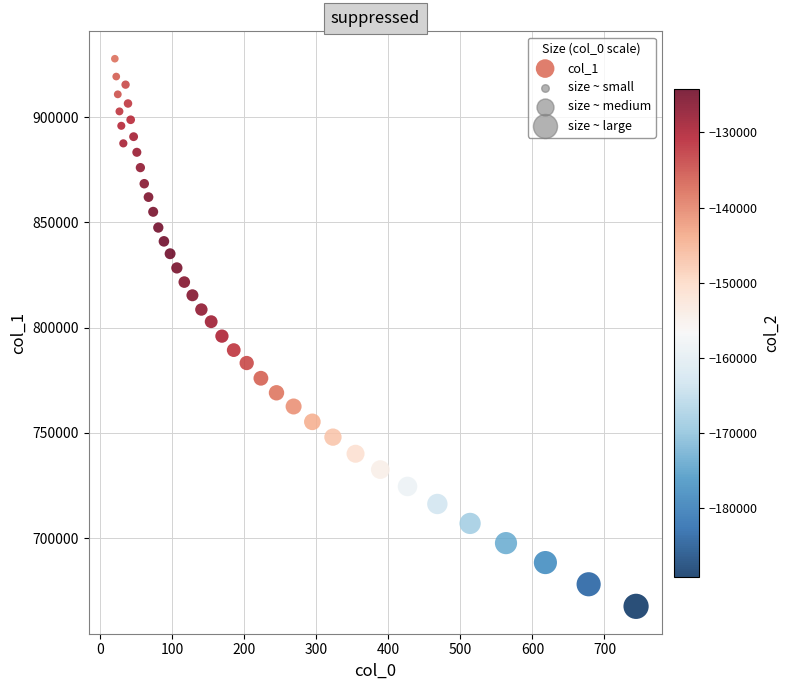

What is the range of Y values (max minus min)?

260086.8